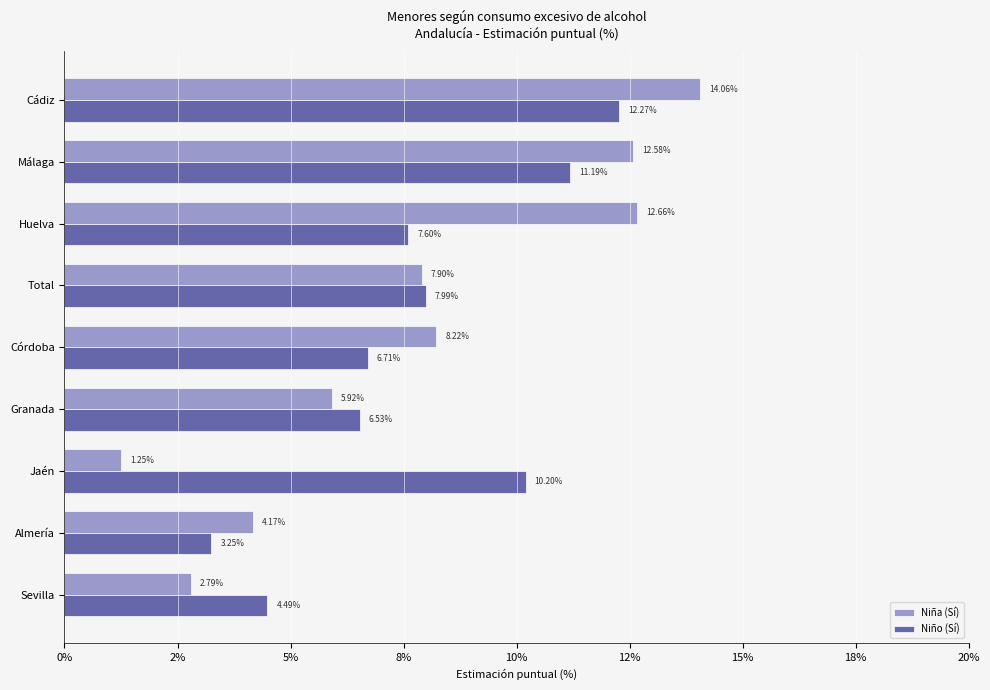

What are all the series names shown in the legend?

Niña (Sí), Niño (Sí)